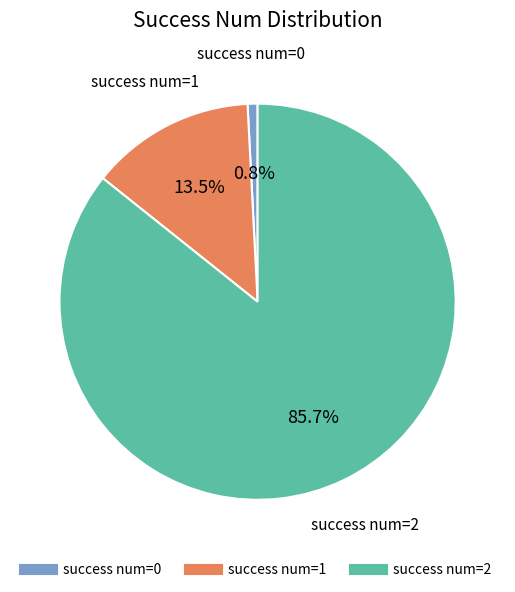

Does any single category account for the majority?

Yes